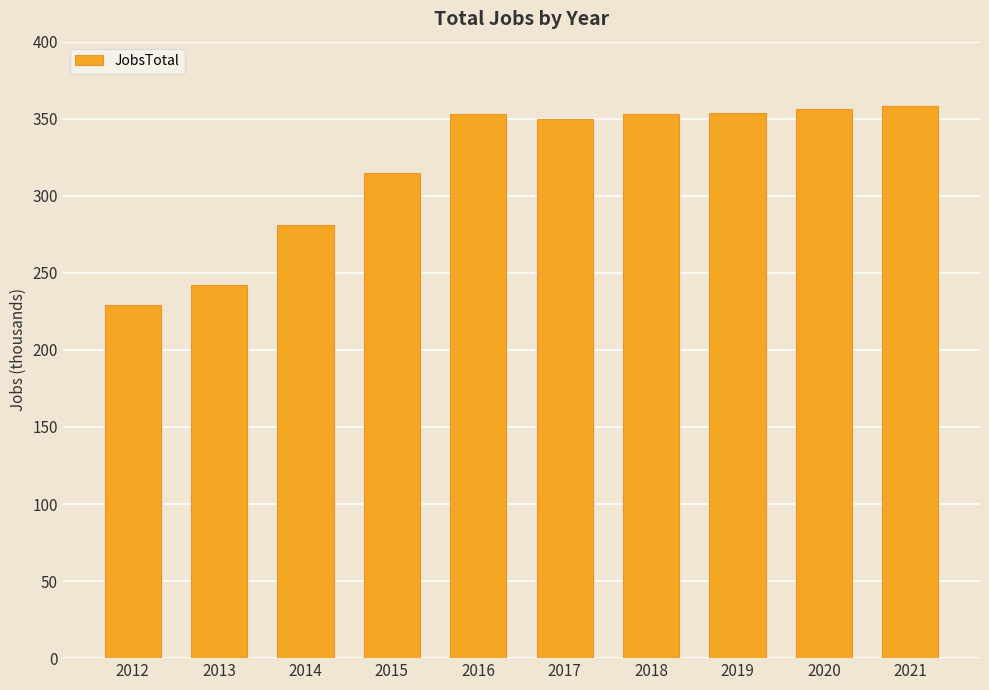

What is the difference between the values at 2017 and 2014?

69